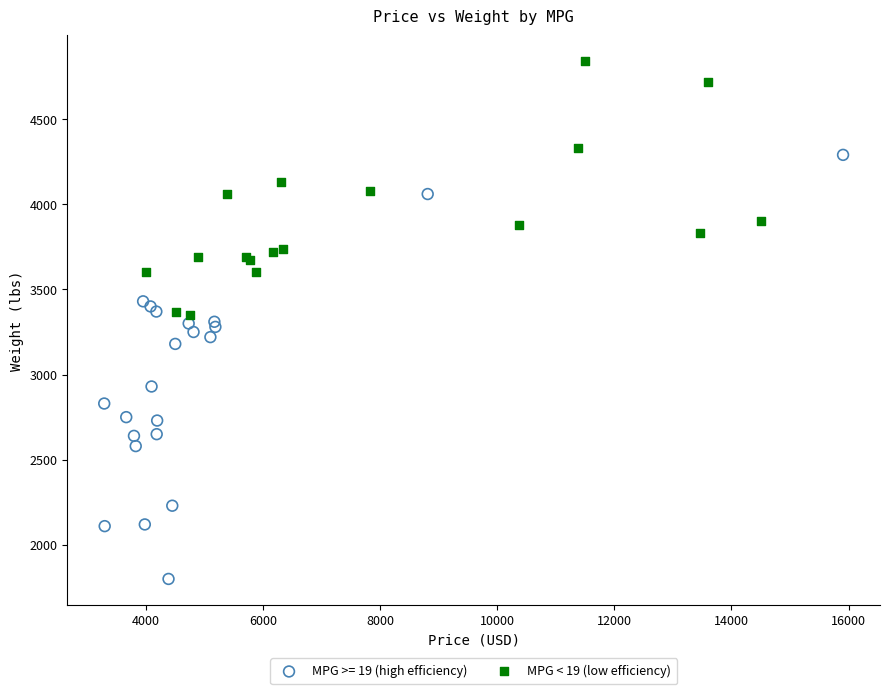

Which series reaches the minimum Y coordinate?

MPG >= 19 (high efficiency)